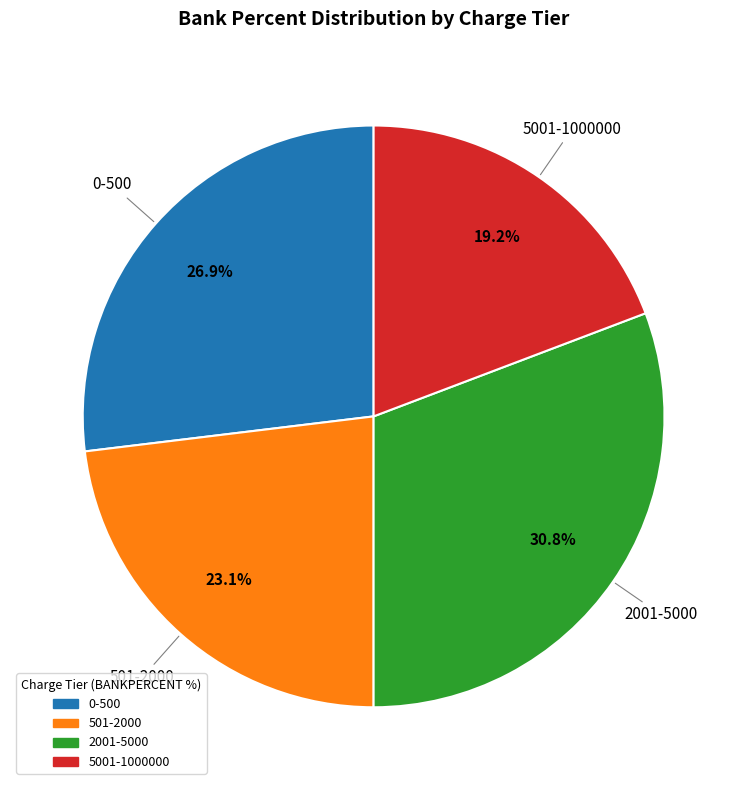

Rank the categories by value from lowest to highest.

5001-1000000, 501-2000, 0-500, 2001-5000